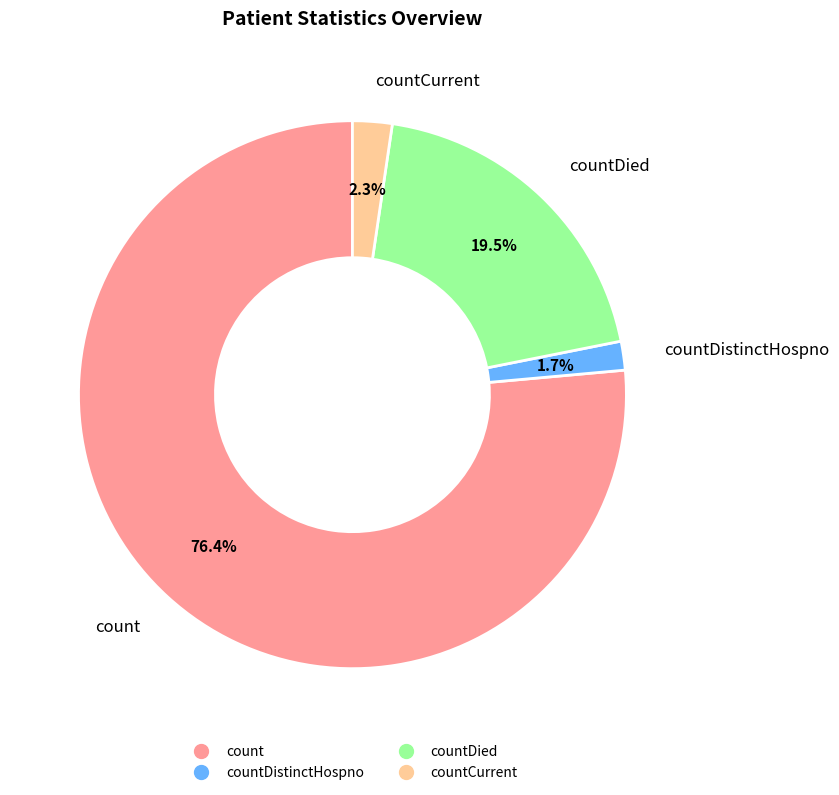

Does any single category account for the majority?

Yes